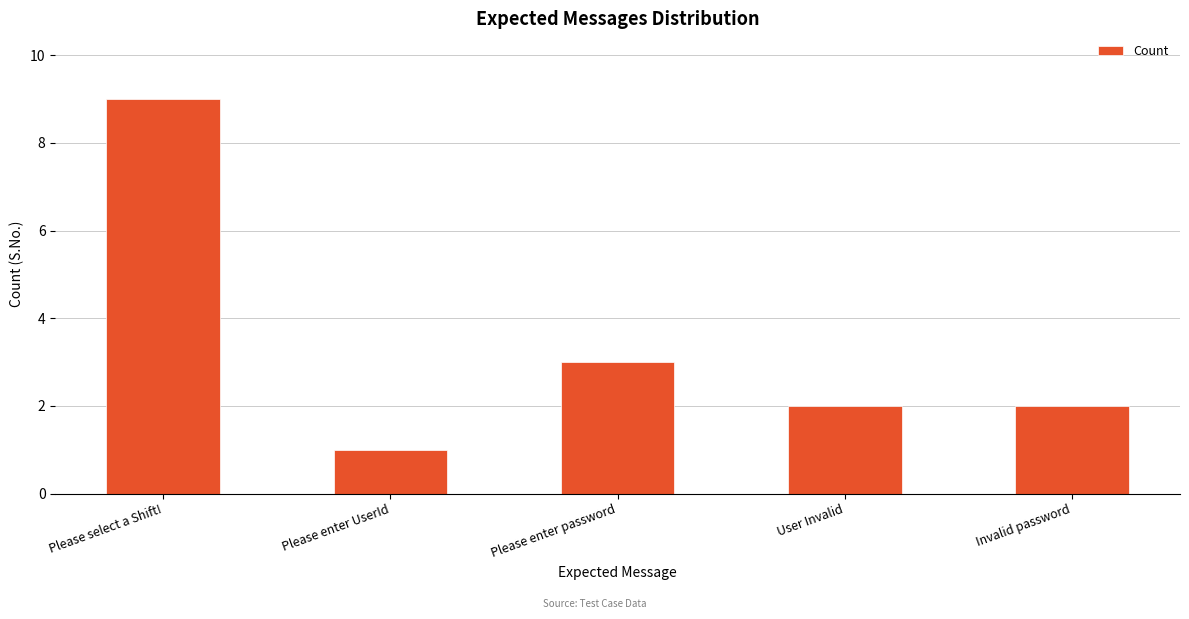

What is the average value?

3